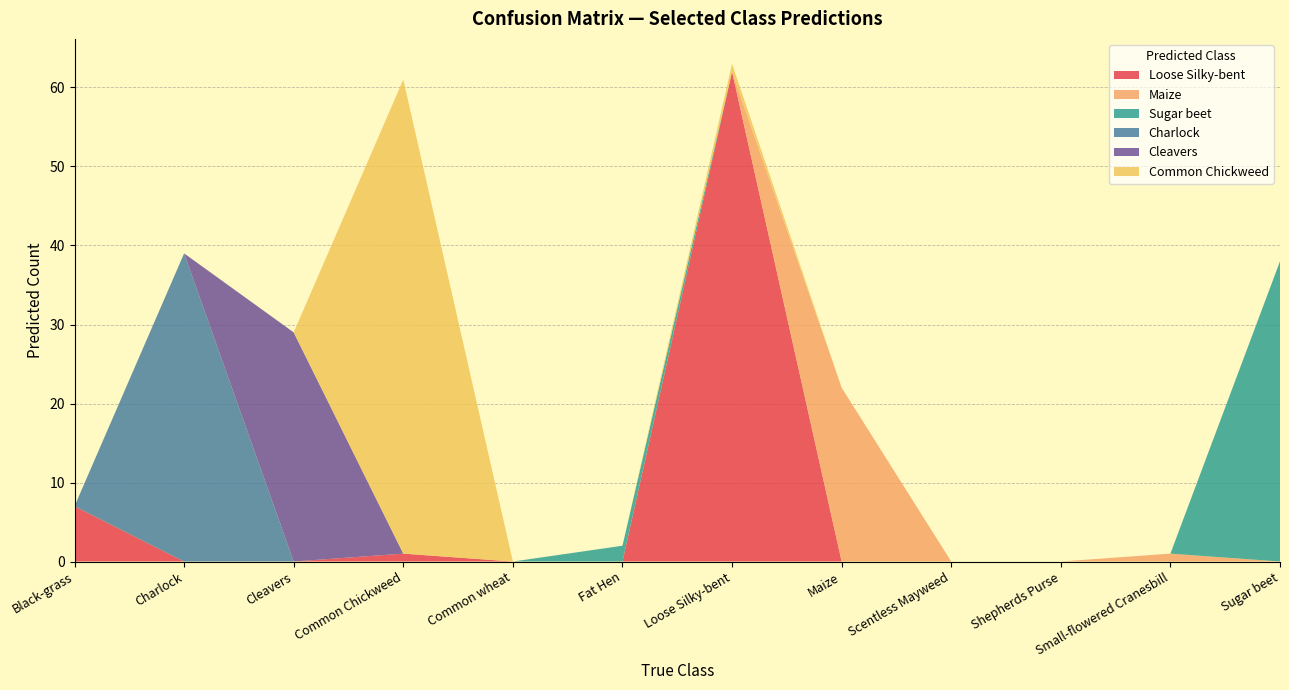

Reading left to right, list all the values displayed in this chart.

Loose Silky-bent: Black-grass=7	Charlock=0	Cleavers=0	Common Chickweed=1	Common wheat=0	Fat Hen=0	Loose Silky-bent=62	Maize=0	Scentless Mayweed=0	Shepherds Purse=0	Small-flowered Cranesbill=0	Sugar beet=0
Maize: Black-grass=0	Charlock=0	Cleavers=0	Common Chickweed=0	Common wheat=0	Fat Hen=0	Loose Silky-bent=0	Maize=22	Scentless Mayweed=0	Shepherds Purse=0	Small-flowered Cranesbill=1	Sugar beet=0
Sugar beet: Black-grass=0	Charlock=0	Cleavers=0	Common Chickweed=0	Common wheat=0	Fat Hen=2	Loose Silky-bent=0	Maize=0	Scentless Mayweed=0	Shepherds Purse=0	Small-flowered Cranesbill=0	Sugar beet=38
Charlock: Black-grass=0	Charlock=39	Cleavers=0	Common Chickweed=0	Common wheat=0	Fat Hen=0	Loose Silky-bent=0	Maize=0	Scentless Mayweed=0	Shepherds Purse=0	Small-flowered Cranesbill=0	Sugar beet=0
Cleavers: Black-grass=0	Charlock=0	Cleavers=29	Common Chickweed=0	Common wheat=0	Fat Hen=0	Loose Silky-bent=0	Maize=0	Scentless Mayweed=0	Shepherds Purse=0	Small-flowered Cranesbill=0	Sugar beet=0
Common Chickweed: Black-grass=0	Charlock=0	Cleavers=0	Common Chickweed=60	Common wheat=0	Fat Hen=0	Loose Silky-bent=1	Maize=0	Scentless Mayweed=0	Shepherds Purse=0	Small-flowered Cranesbill=0	Sugar beet=0